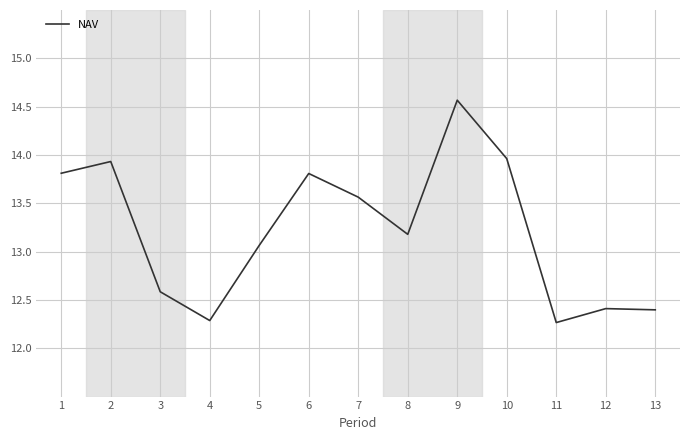

Count the number of categories in the chart.

13